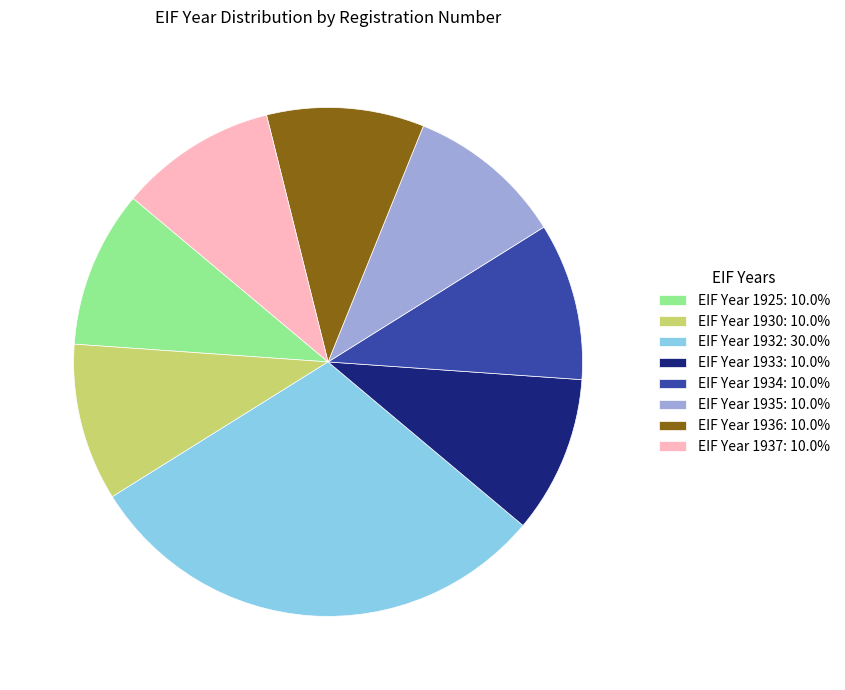

What is the ratio of the value at EIF Year 1934: 10.0% to the value at EIF Year 1932: 30.0%?

0.3